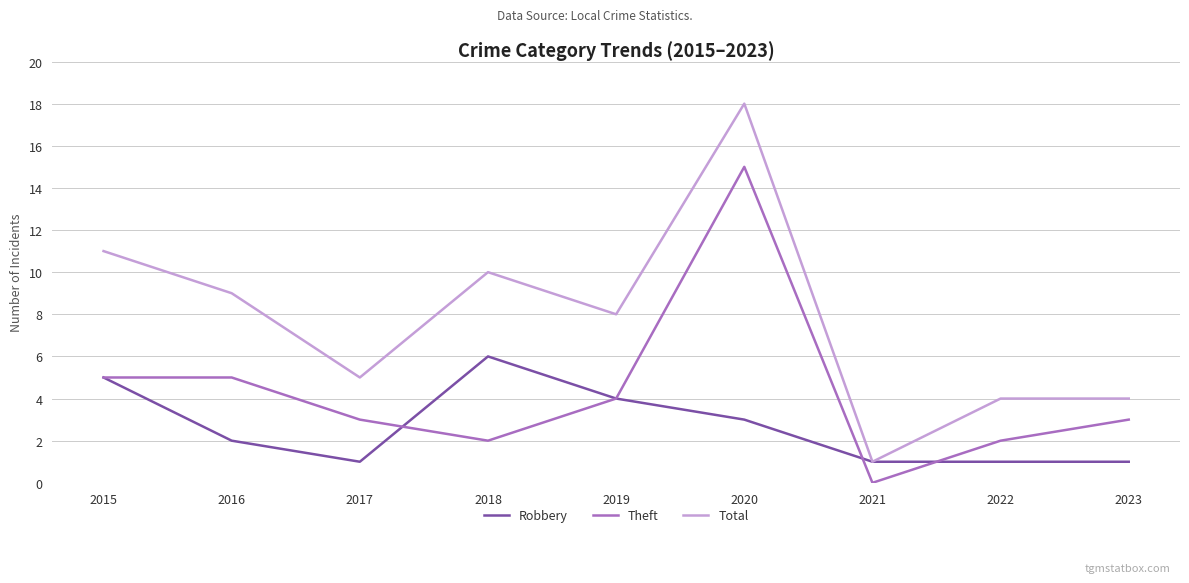

What is the sum of the Theft values at 2015 and 2018?

7